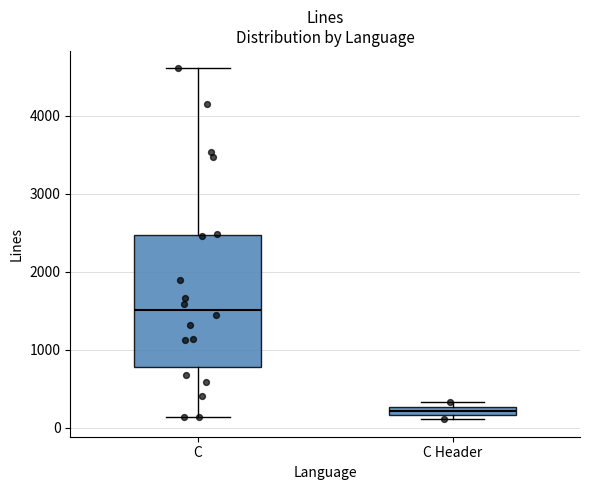

Where is the upper edge of the box for C on the y-axis? The values are not printed on the chart, so give them approximately, as read against the axis.

2500